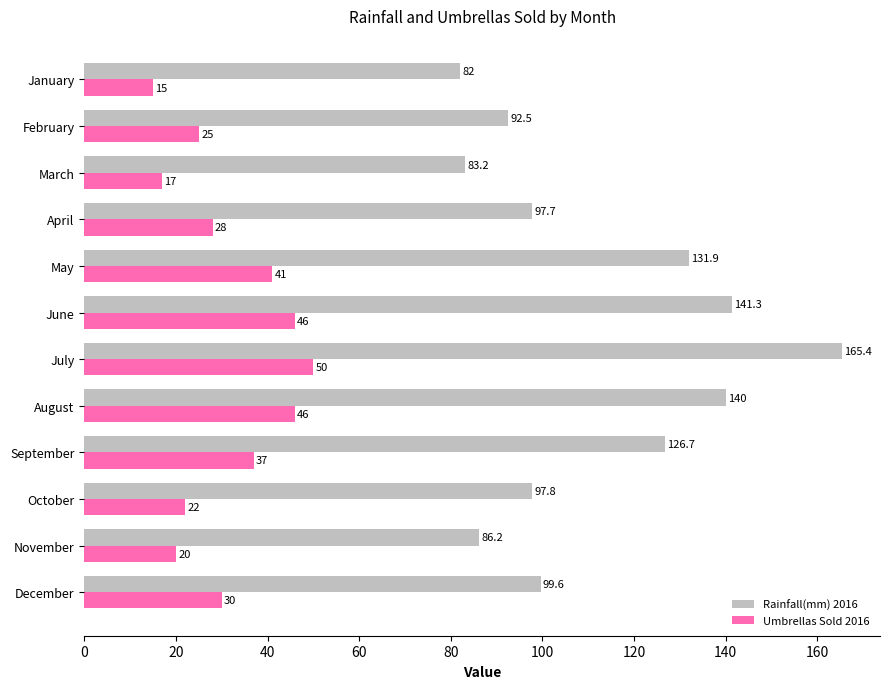

What is the smallest value displayed?

15.0